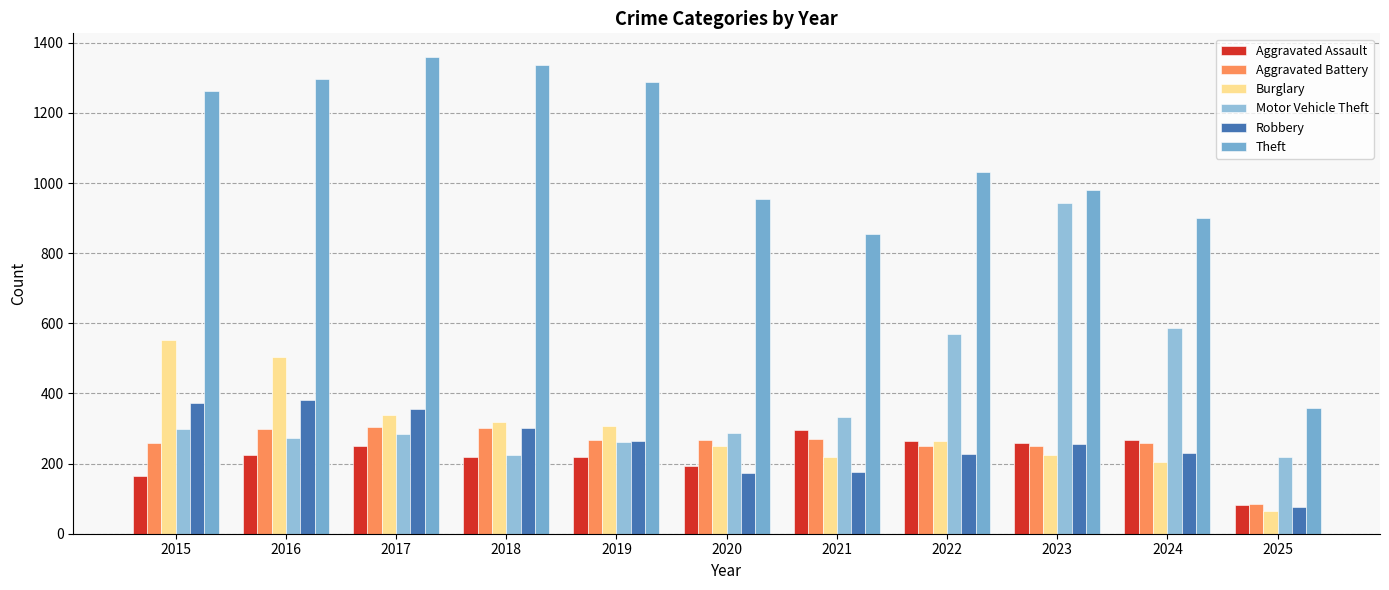

What is the lowest value of the Burglary series?

64